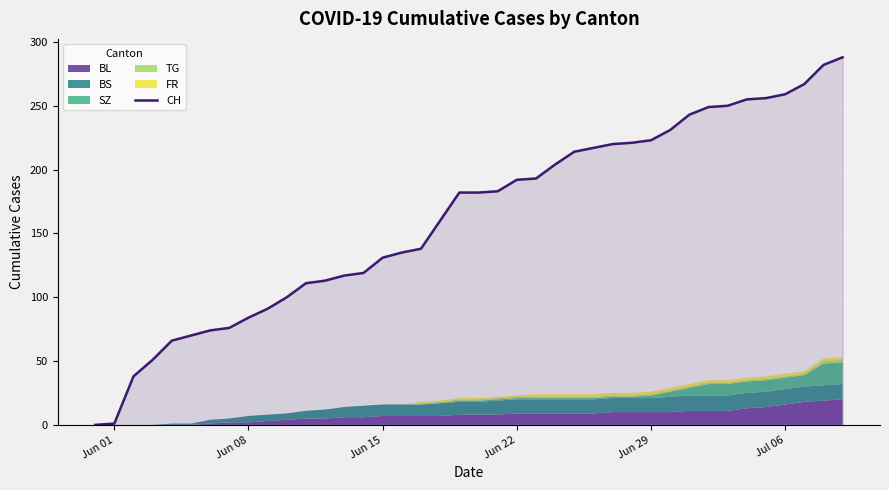

True or false: the data has more than 0 interior local peaks.

False